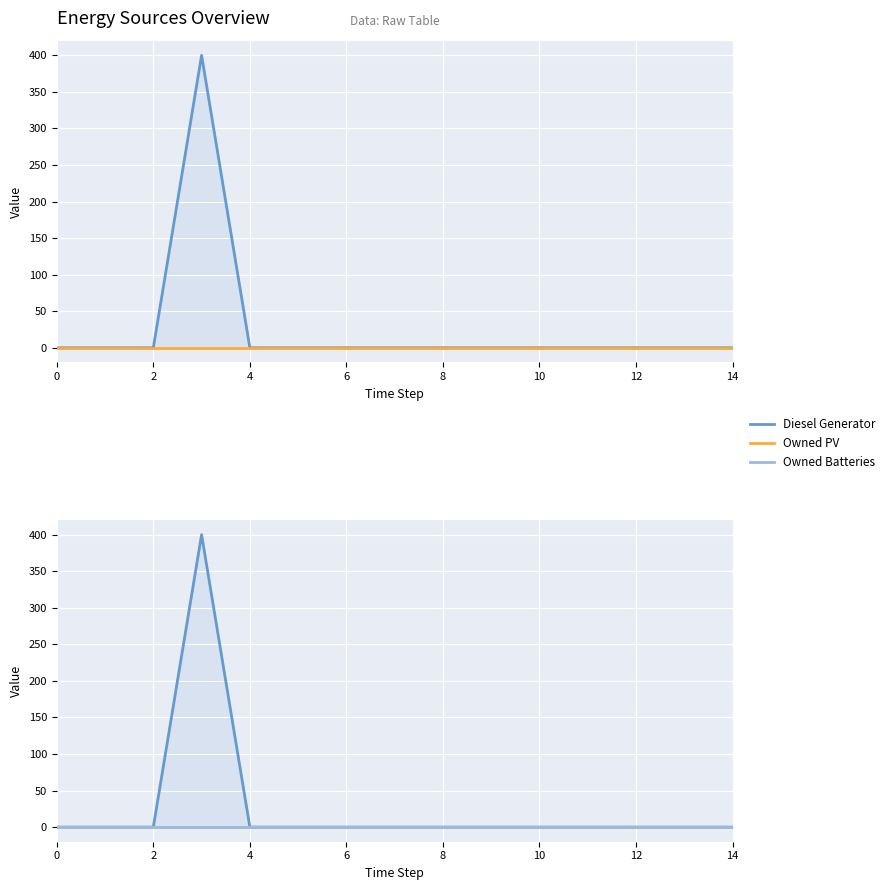

Is the value of Owned Batteries at 11 greater than the value of Diesel Generator at 12?

No